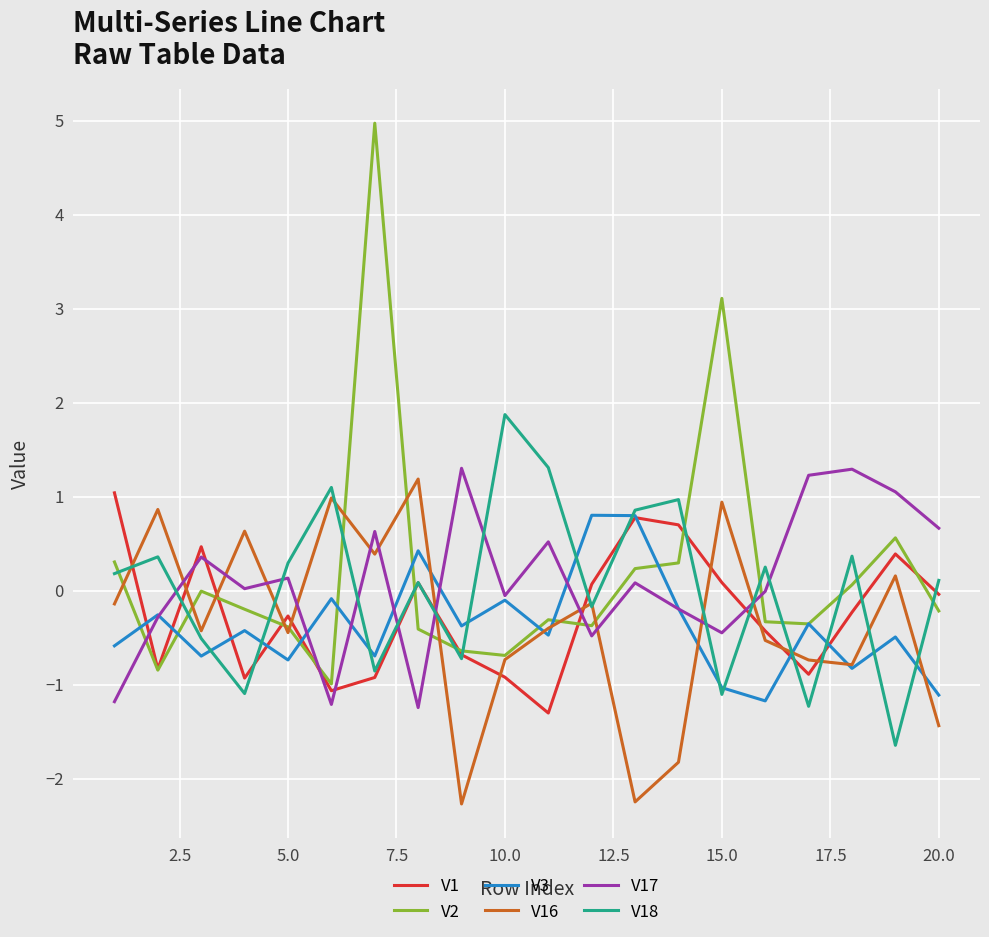

True or false: V2 and V3 intersect in this chart.

True